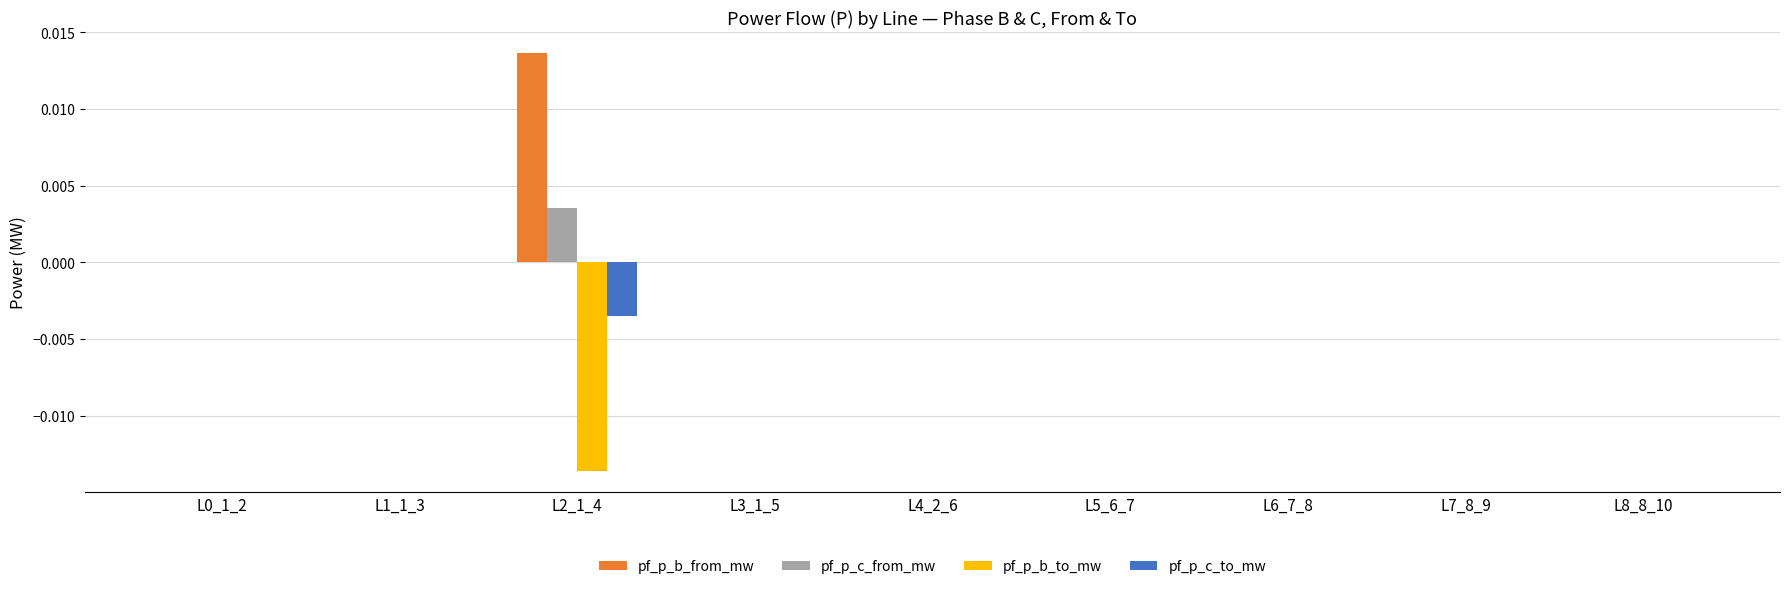

Which series has the largest total across all categories?

pf_p_b_from_mw